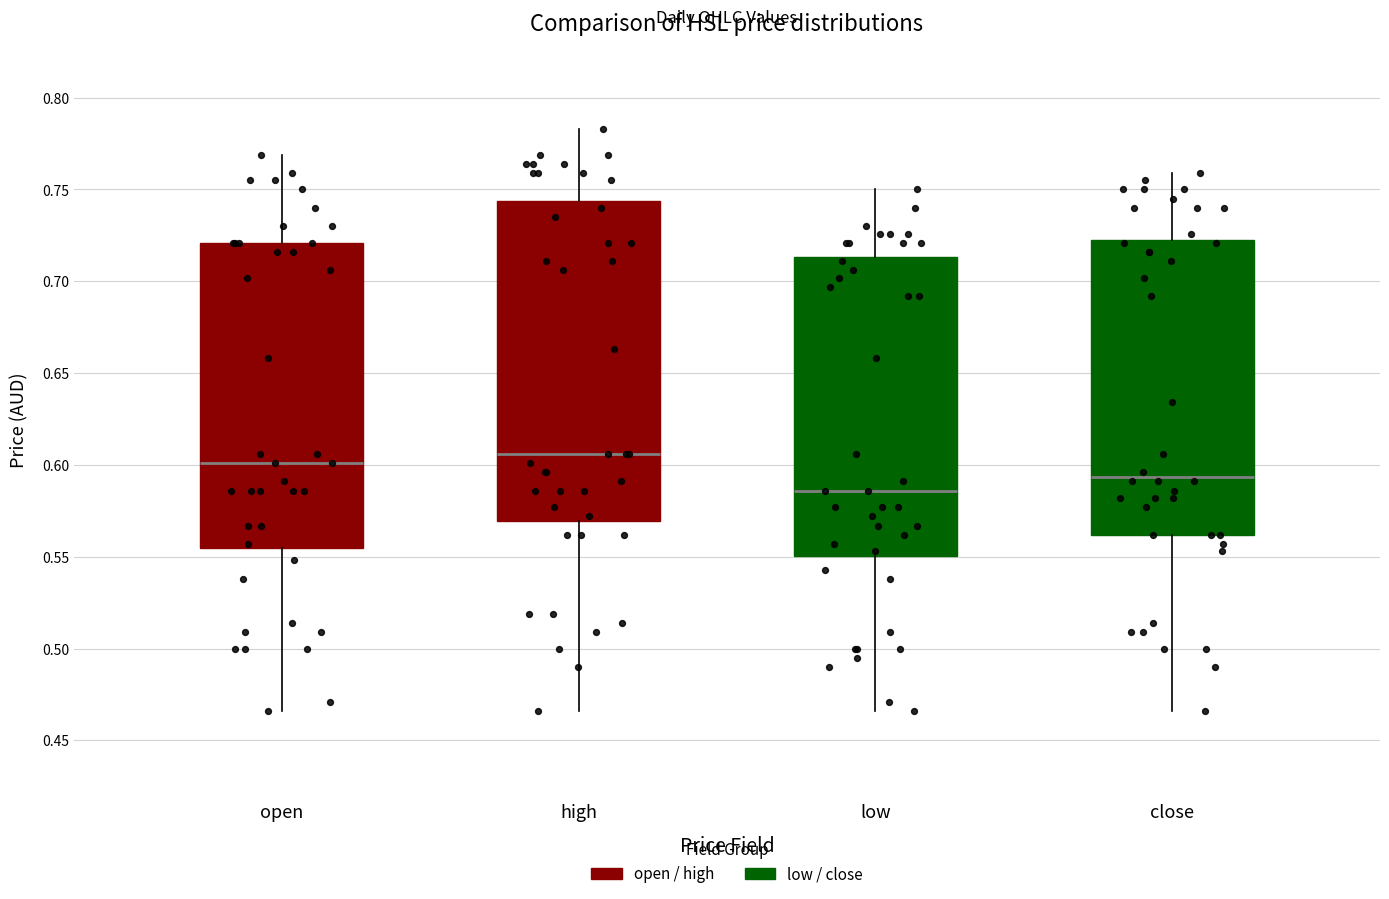

Which box has the highest median line?

high